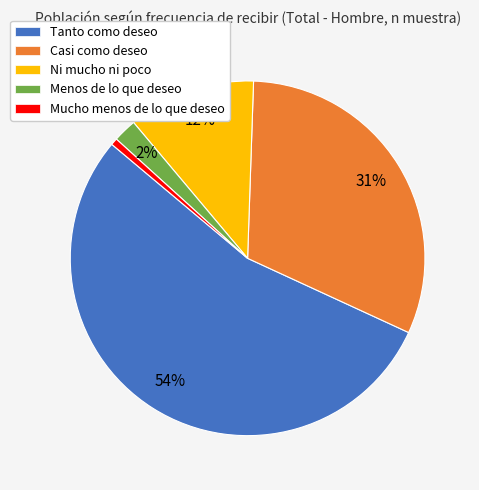

Between Menos de lo que deseo and Tanto como deseo, which is larger?

Tanto como deseo